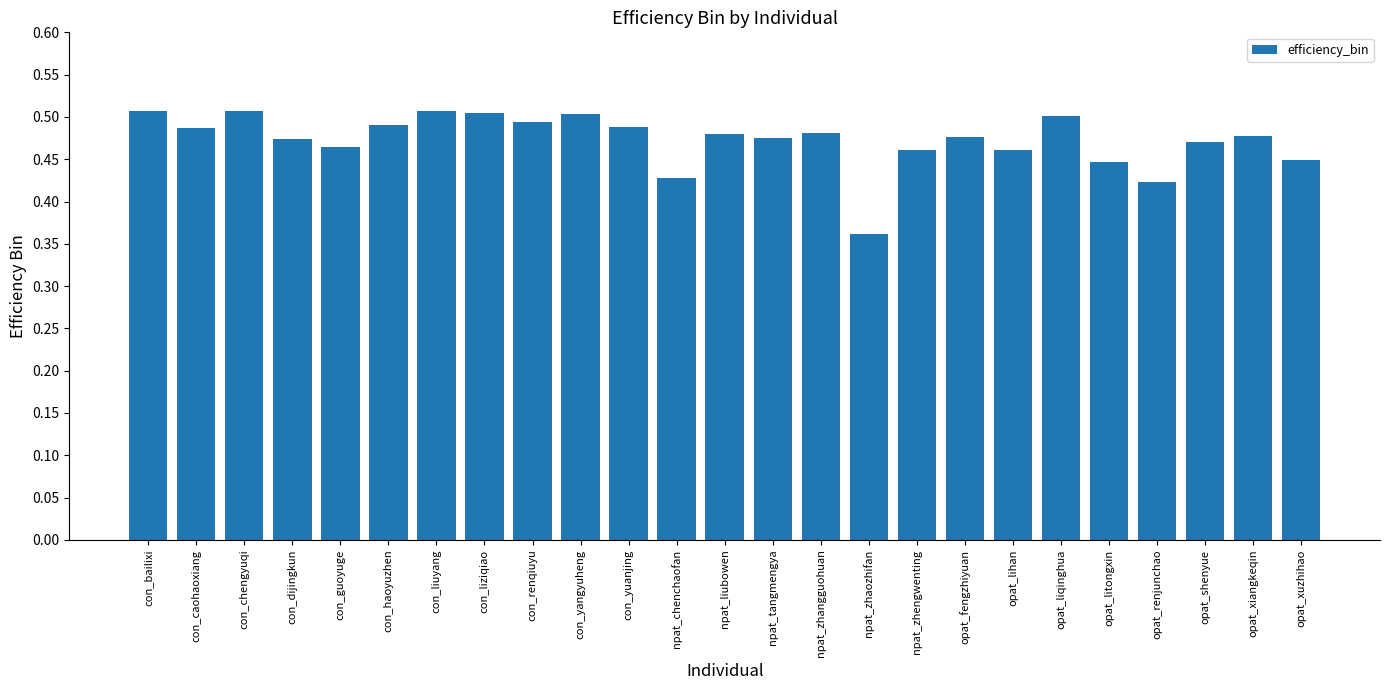

What is the sum of all values?

11.8